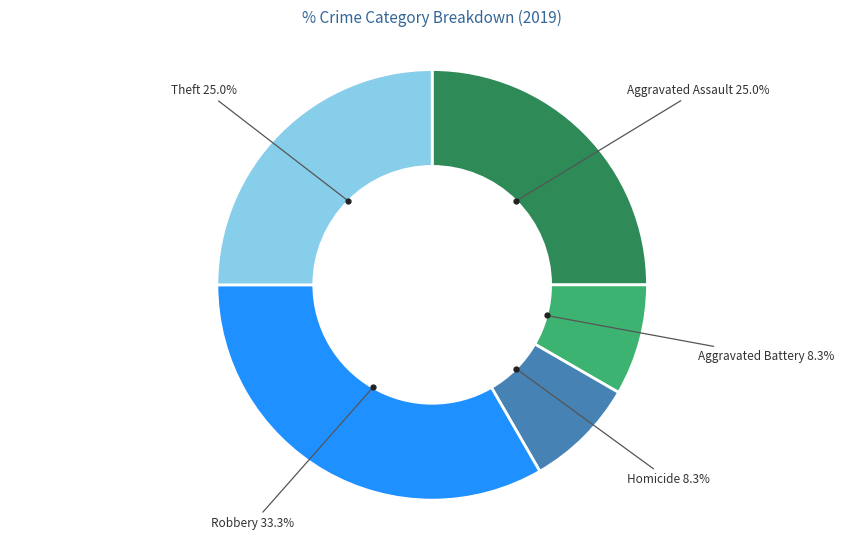

How many segments does this pie chart have?

5